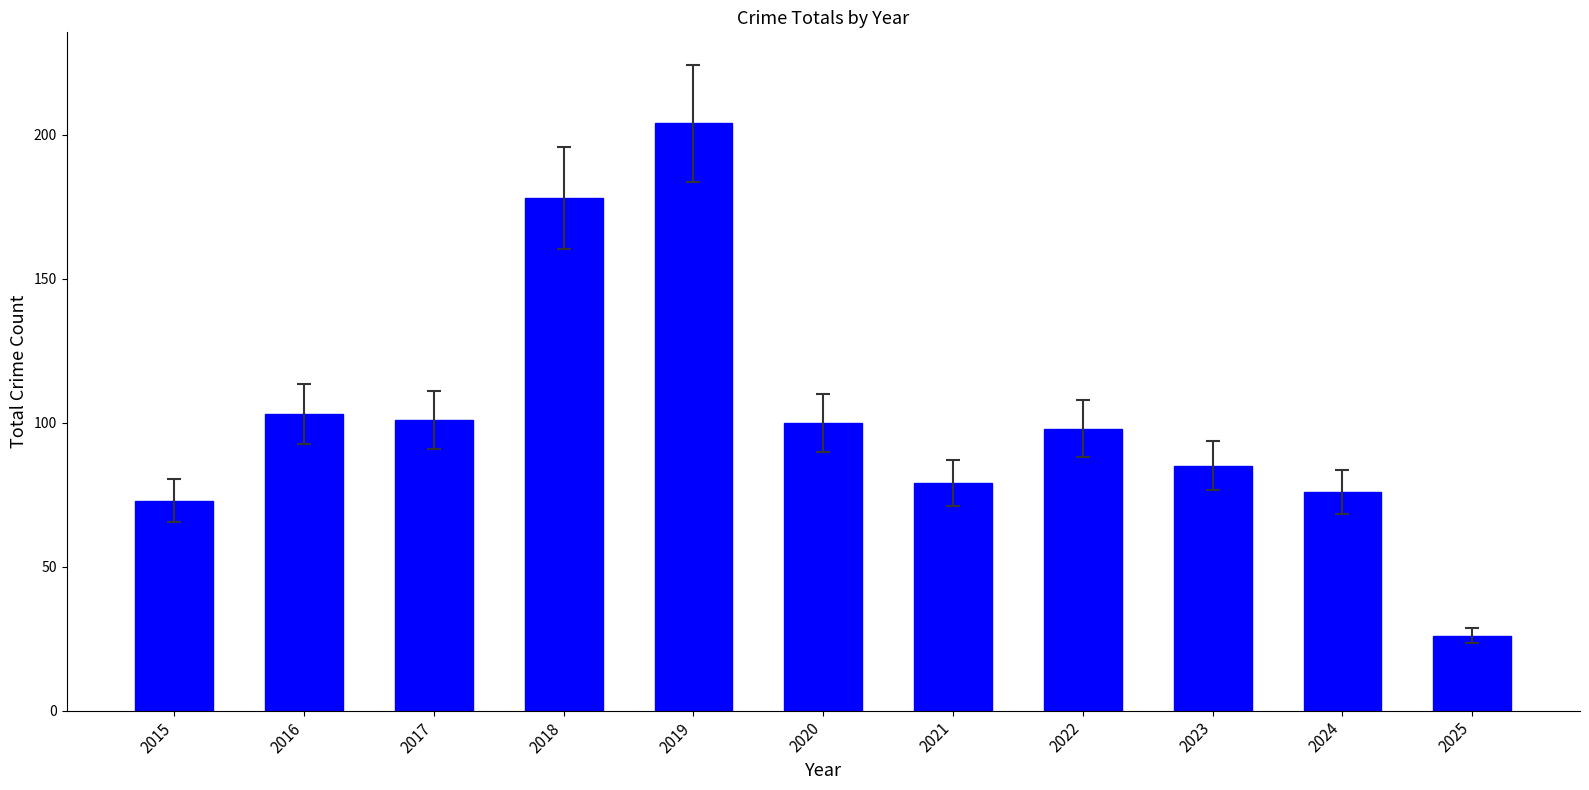

What is the average value?

102